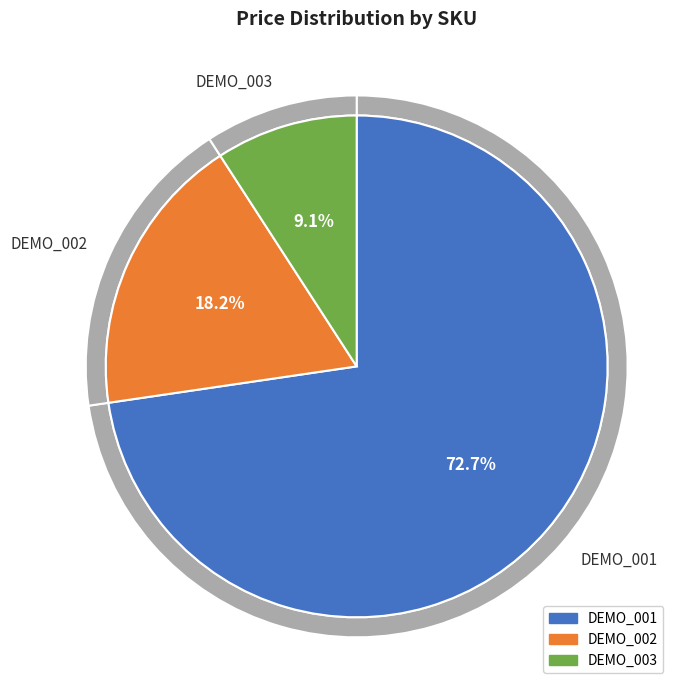

Between DEMO_003 and DEMO_002, which is larger?

DEMO_002